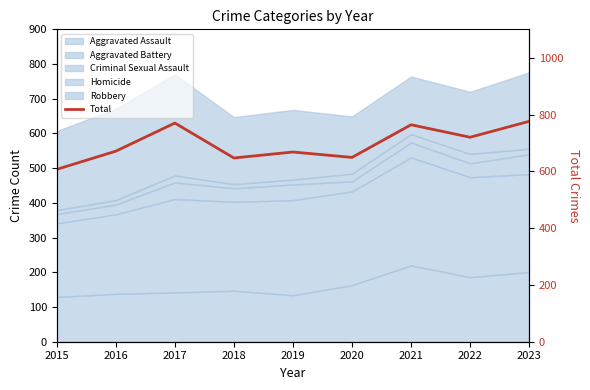

The value at 2021 is 764. True or false?

True